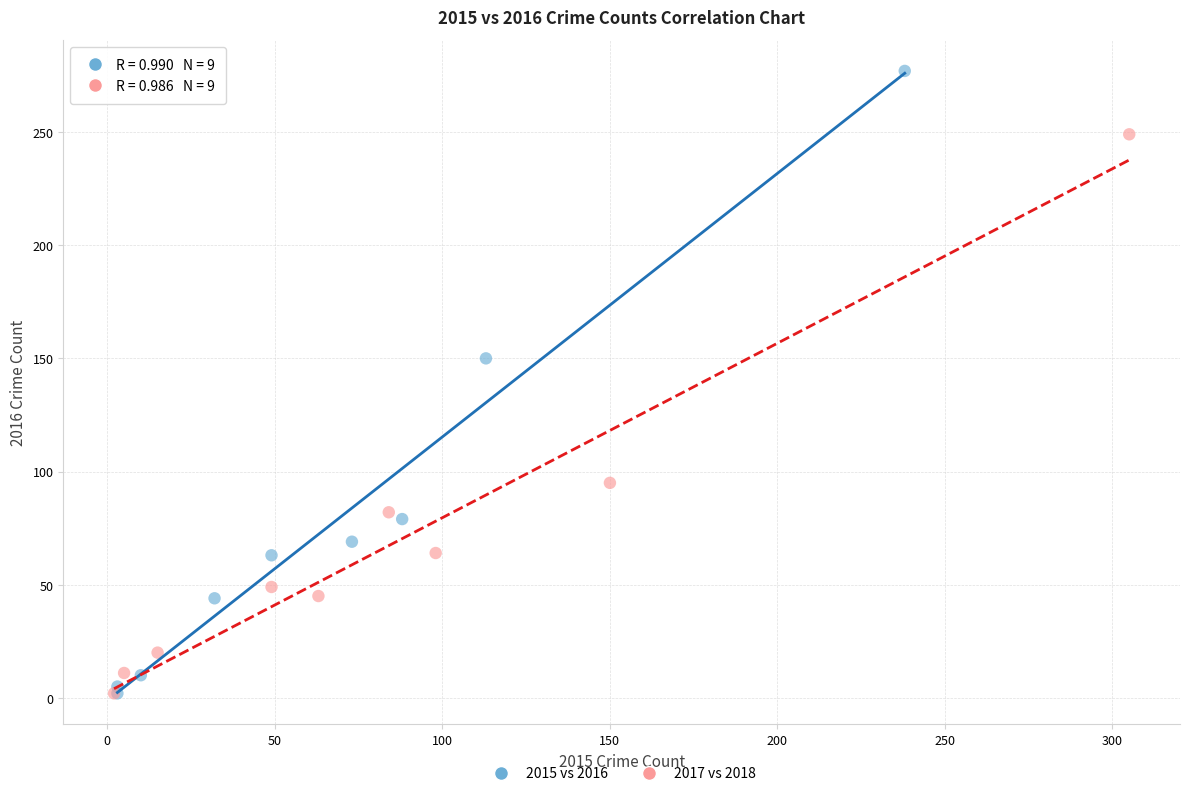

Which series has the widest spread of Y values?

2015 vs 2016